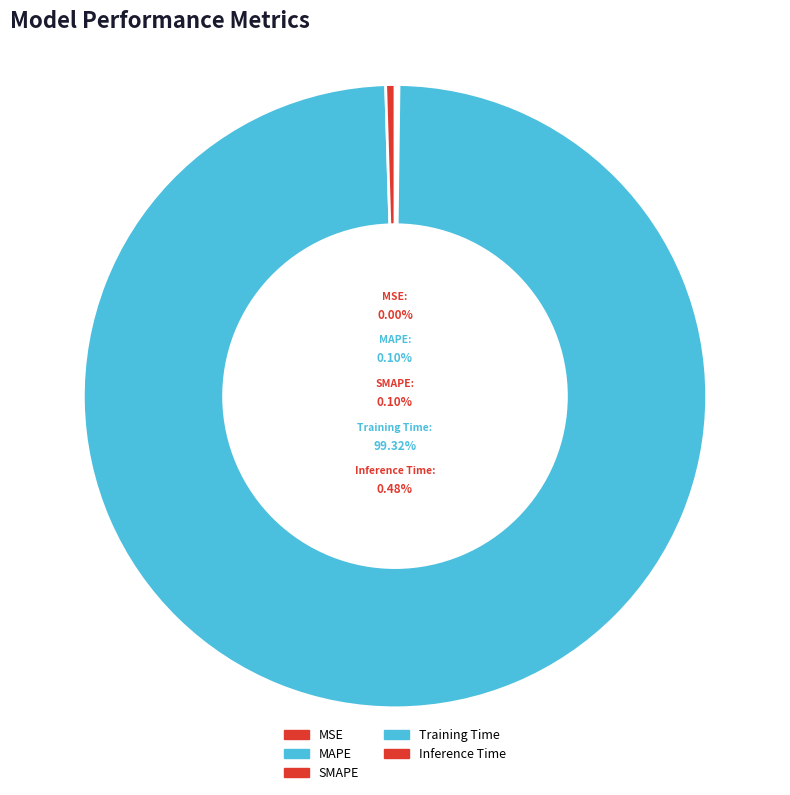

Rank the categories by value from highest to lowest.

Training Time, Inference Time, SMAPE, MAPE, MSE